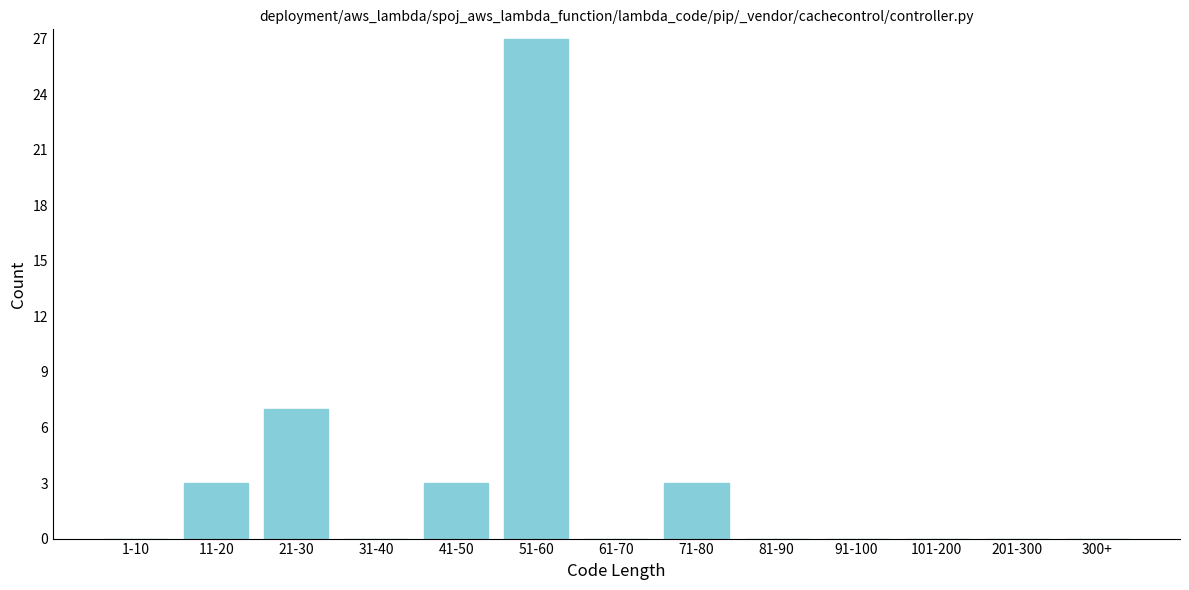

Reading left to right, extract all data points from this chart.

1-10=0	11-20=3	21-30=7	31-40=0	41-50=3	51-60=27	61-70=0	71-80=3	81-90=0	91-100=0	101-200=0	201-300=0	300+=0